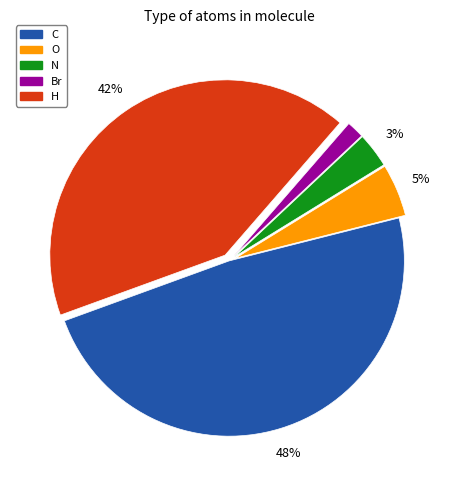

To the nearest percent, what is the average slice percentage?

20%